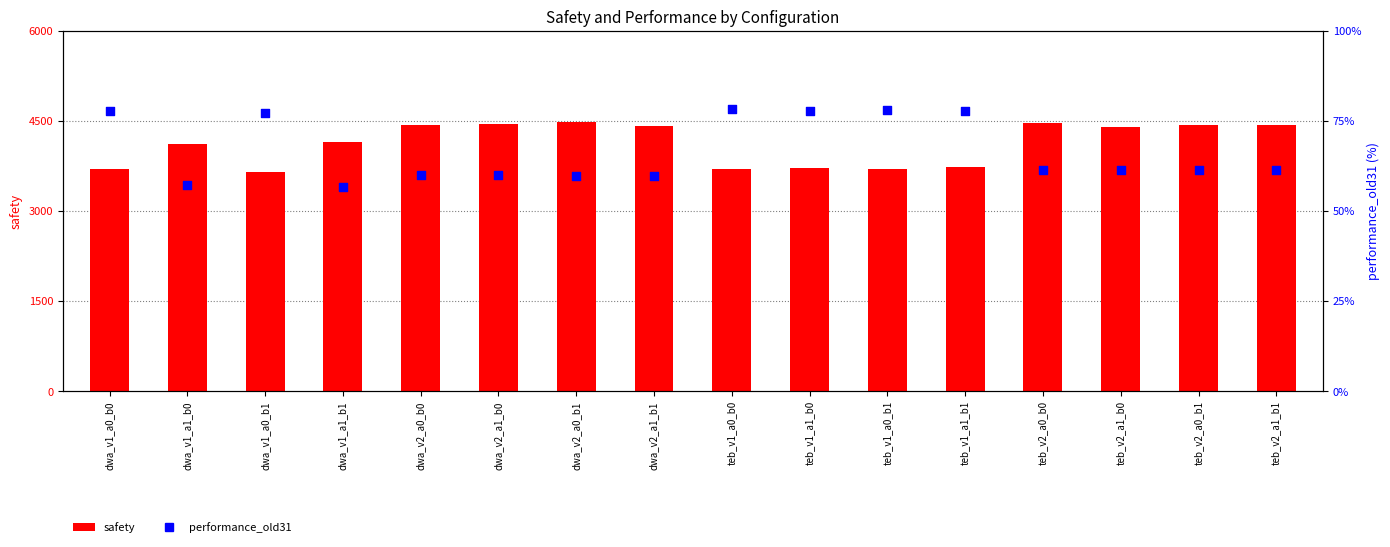

Which series contains the lowest Y value?

performance_old31